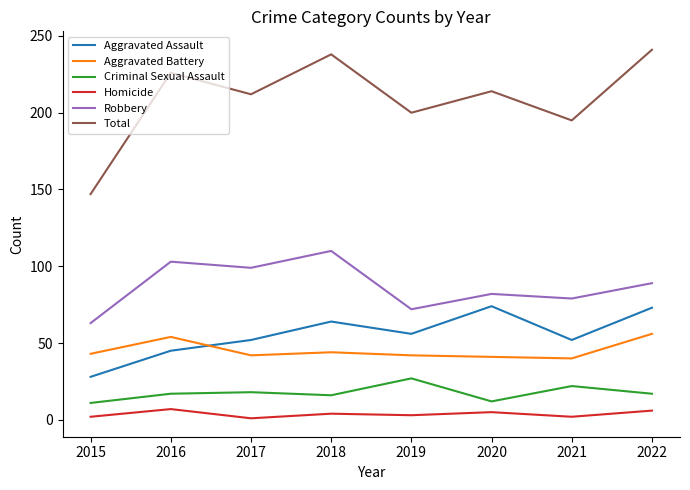

What is the difference between the second highest and minimum values in the Aggravated Battery series?

14